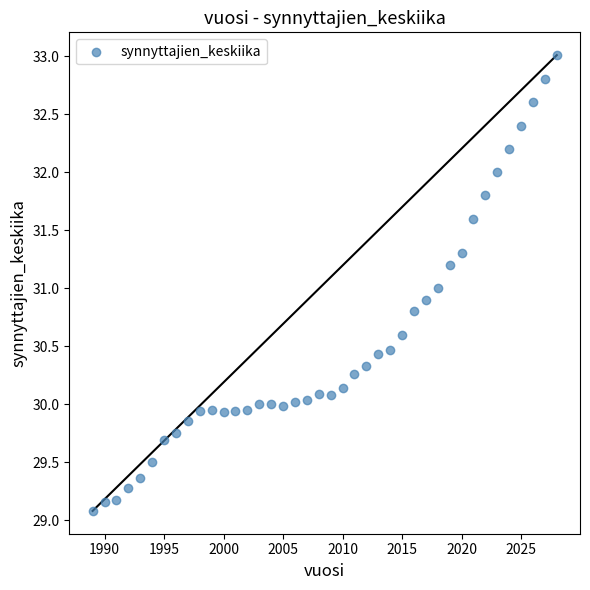

What is the range of X values (max minus min)?

39.0